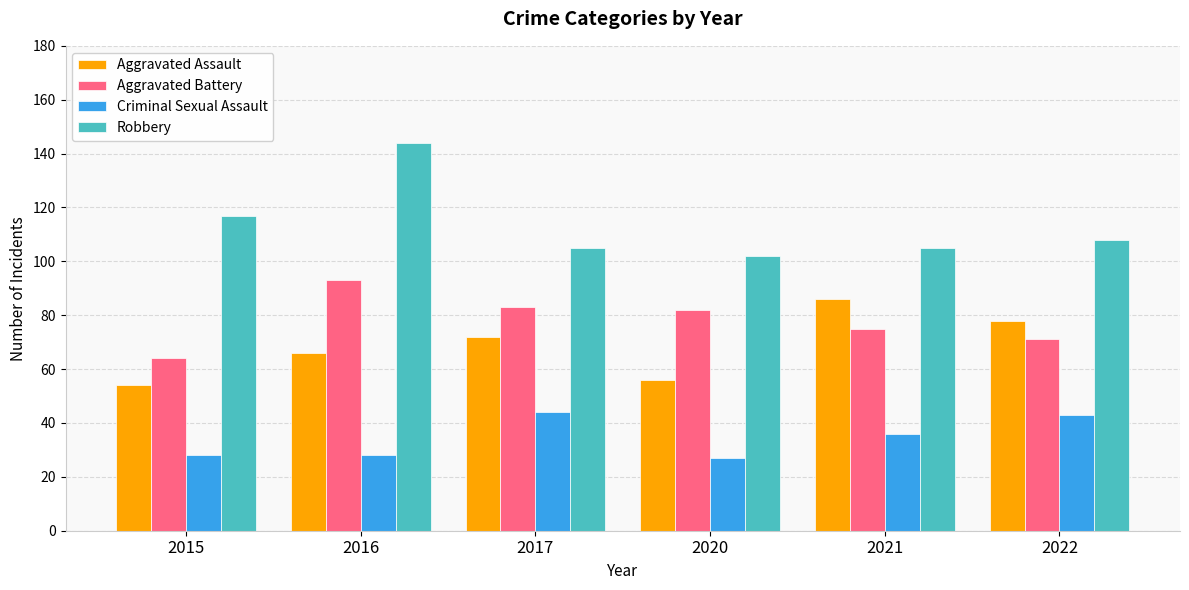

At 2022, list the series in order from largest to smallest.

Robbery, Aggravated Assault, Aggravated Battery, Criminal Sexual Assault